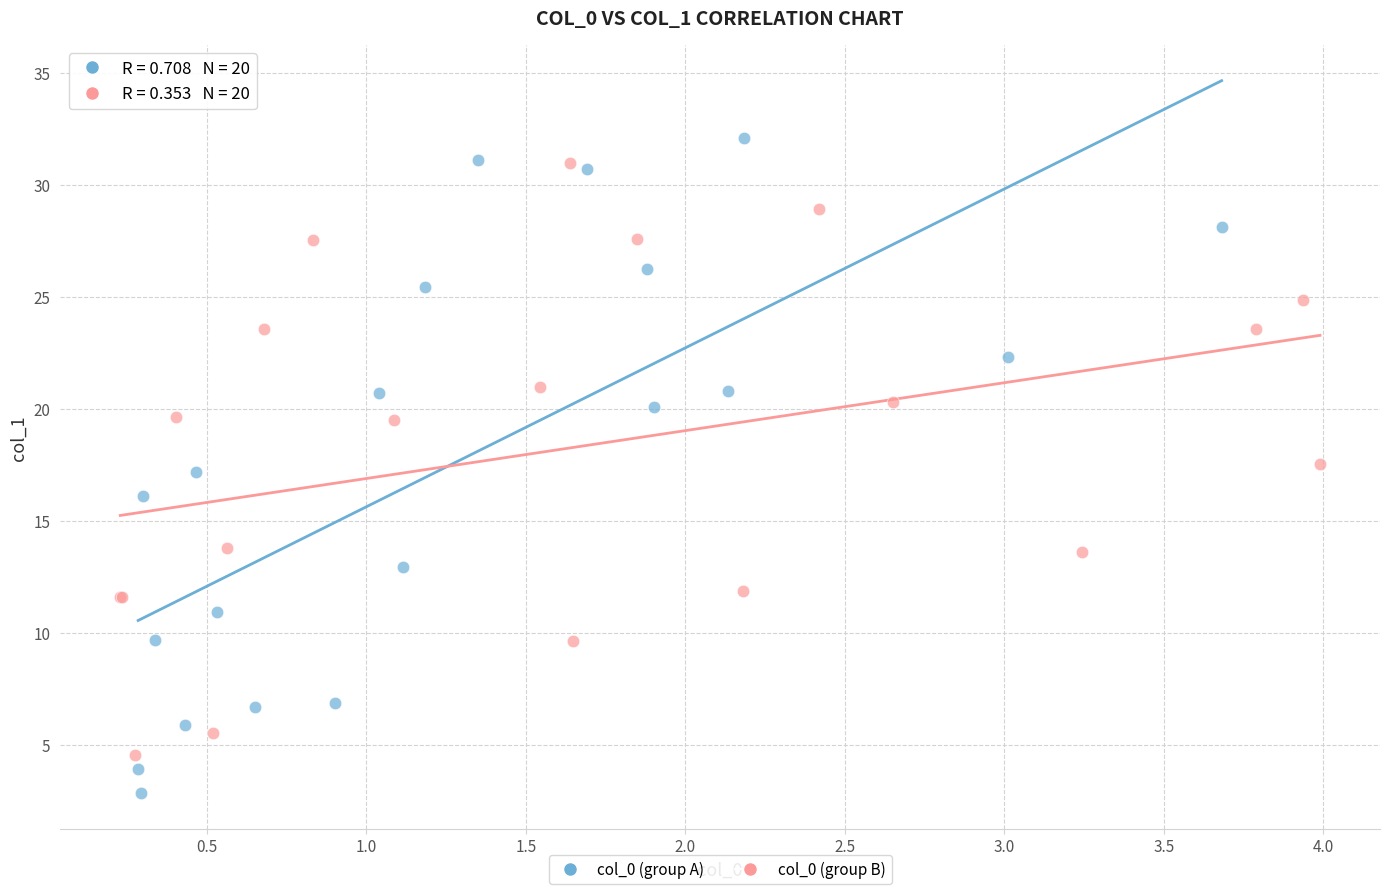

What are all the series names shown in the legend?

col_0 (group A), col_0 (group B)